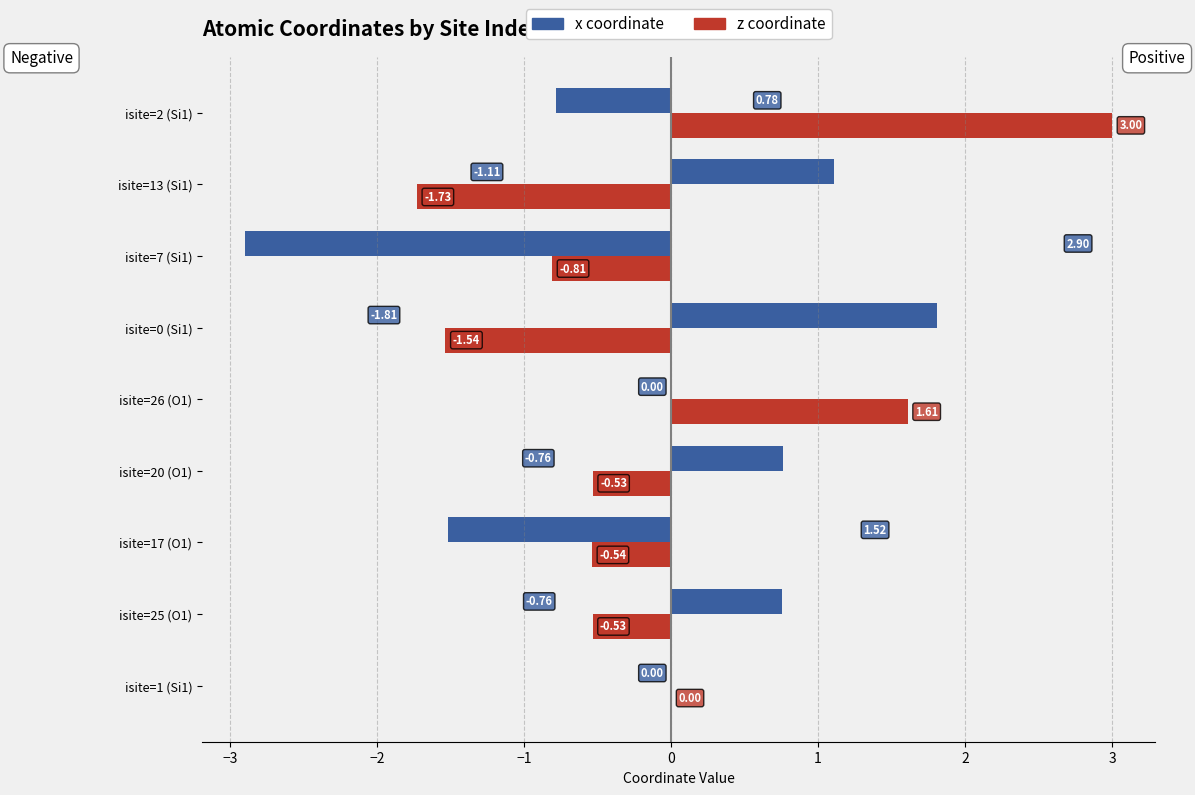

Which series changed the most between isite=0 (Si1) and isite=13 (Si1)?

x coordinate